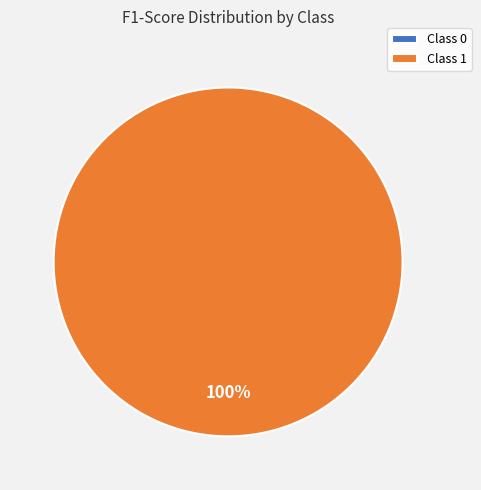

What is the largest slice in the pie chart?

1